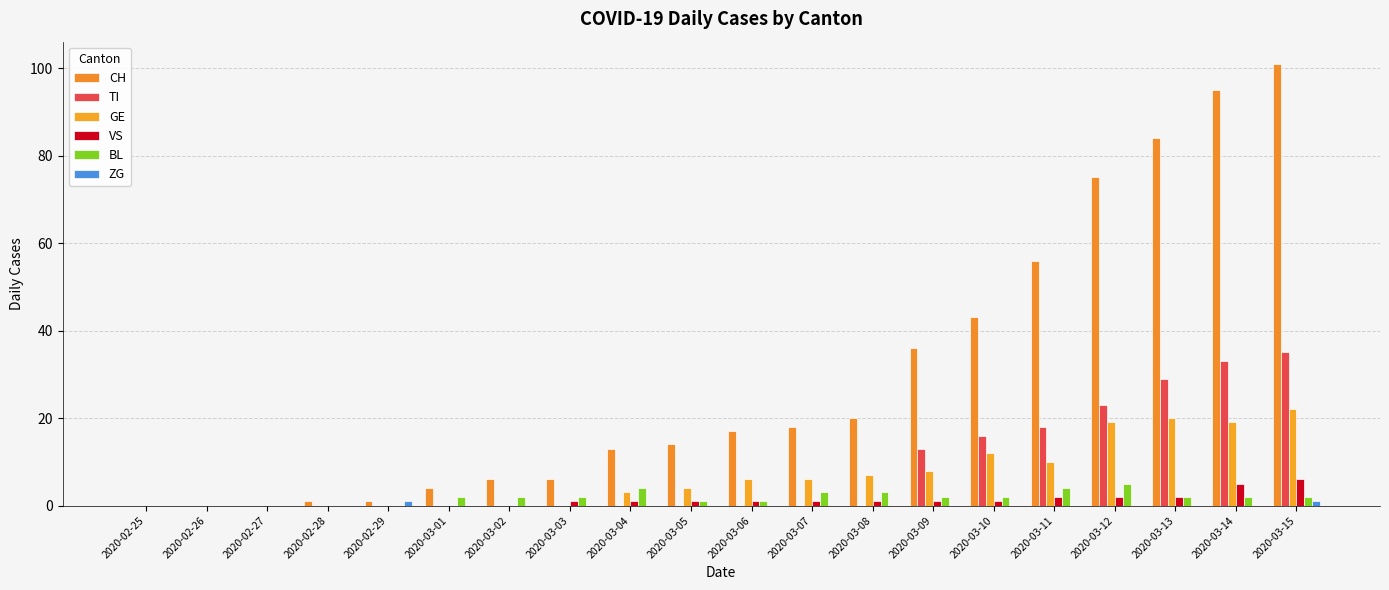

The value of GE at 2020-02-27 is 0. True or false?

True